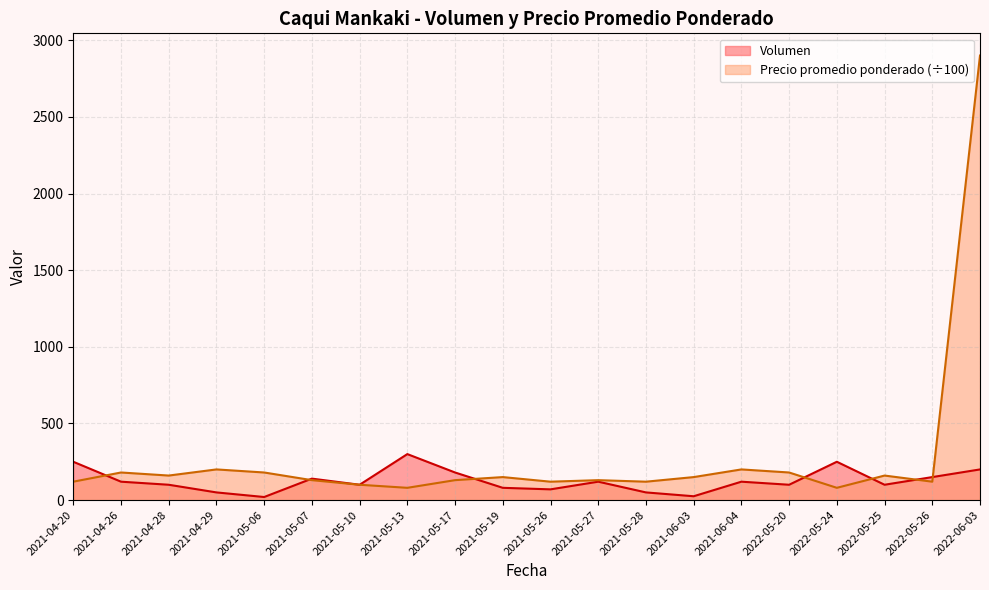

Between which two adjacent categories do Precio promedio ponderado and Volumen first intersect?

2021-04-20 and 2021-04-26